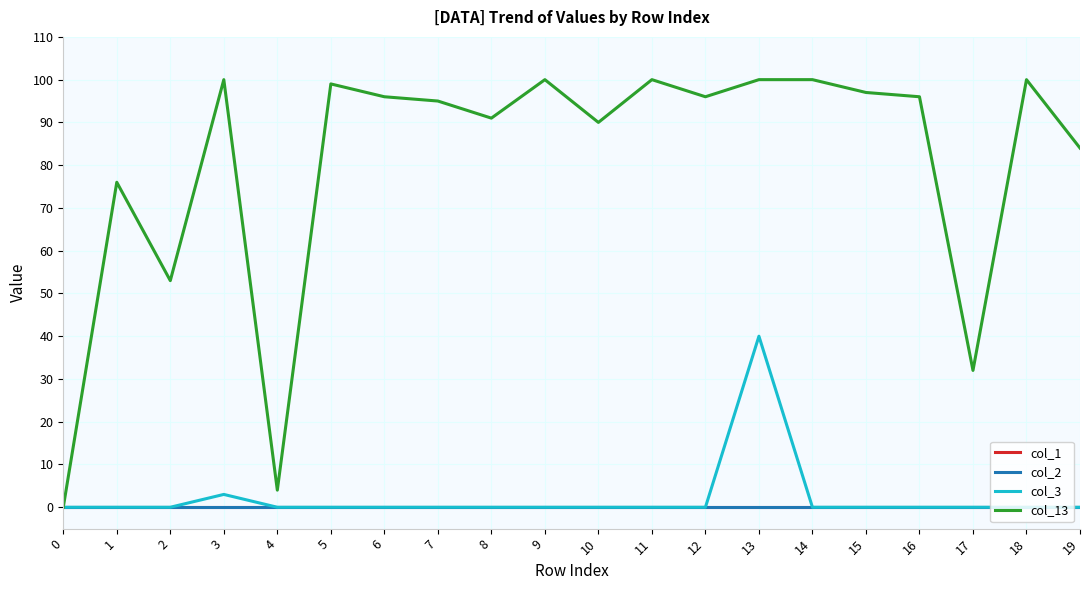

Reading right to left, what are all the values shown in this chart?

col_1: 19=0	18=0	17=0	16=0	15=0	14=0	13=0	12=0	11=0	10=0	9=0	8=0	7=0	6=0	5=0	4=0	3=0	2=0	1=0	0=0
col_2: 19=0	18=0	17=0	16=0	15=0	14=0	13=0	12=0	11=0	10=0	9=0	8=0	7=0	6=0	5=0	4=0	3=0	2=0	1=0	0=0
col_3: 19=0	18=0	17=0	16=0	15=0	14=0	13=40	12=0	11=0	10=0	9=0	8=0	7=0	6=0	5=0	4=0	3=3	2=0	1=0	0=0
col_13: 19=84	18=100	17=32	16=96	15=97	14=100	13=100	12=96	11=100	10=90	9=100	8=91	7=95	6=96	5=99	4=4	3=100	2=53	1=76	0=0